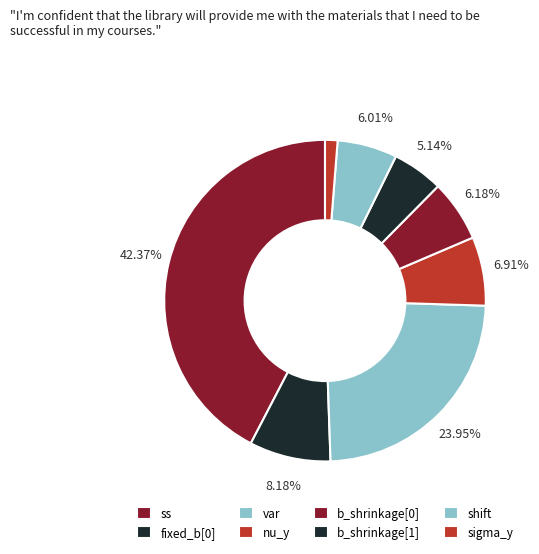

How many segments does this pie chart have?

8